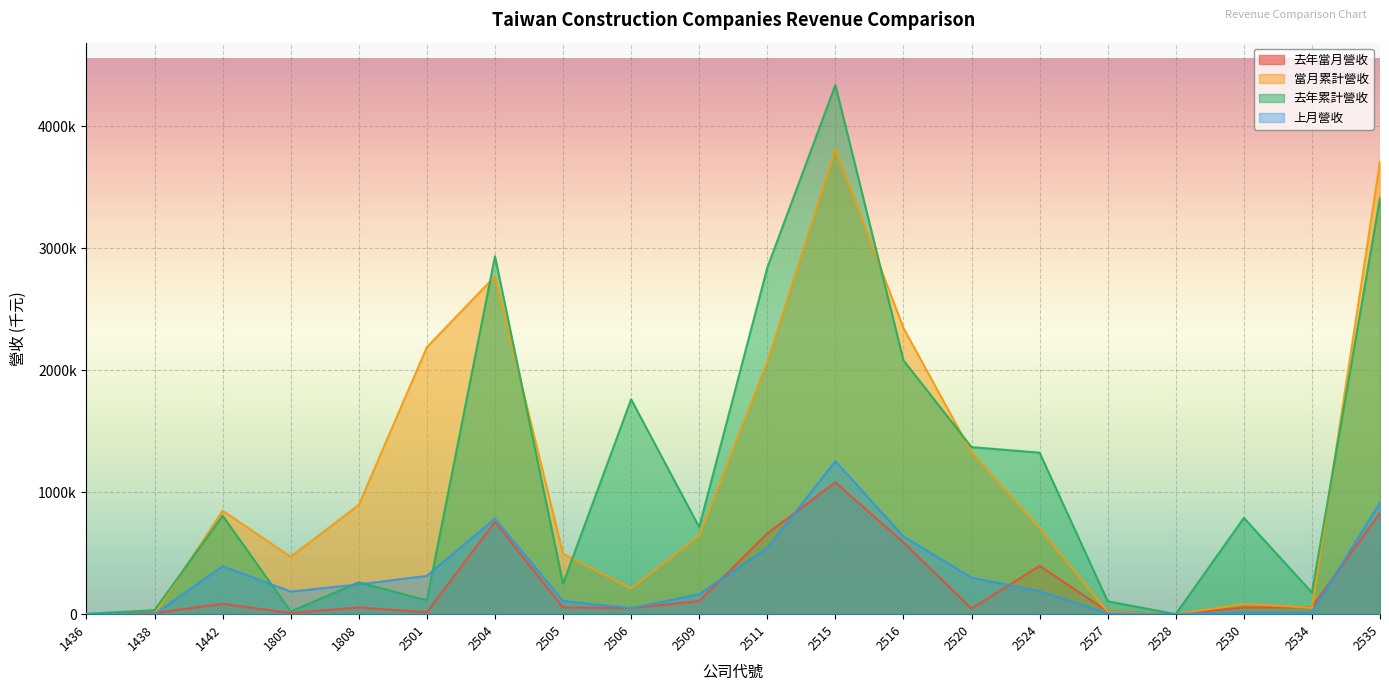

Where do 去年當月營收 and 上月營收 first cross each other?

1438 and 1442